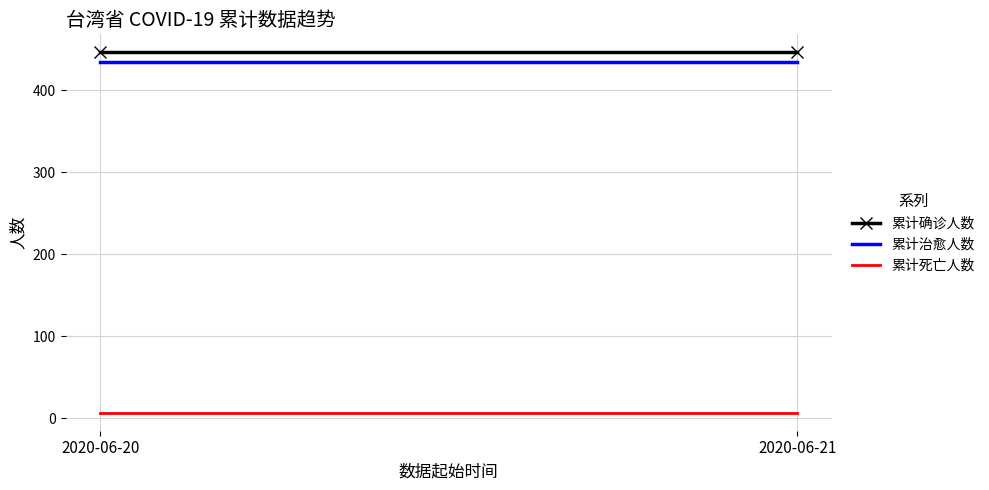

The 累计确诊人数 series shows 446 at 2020-06-21. True or false?

True